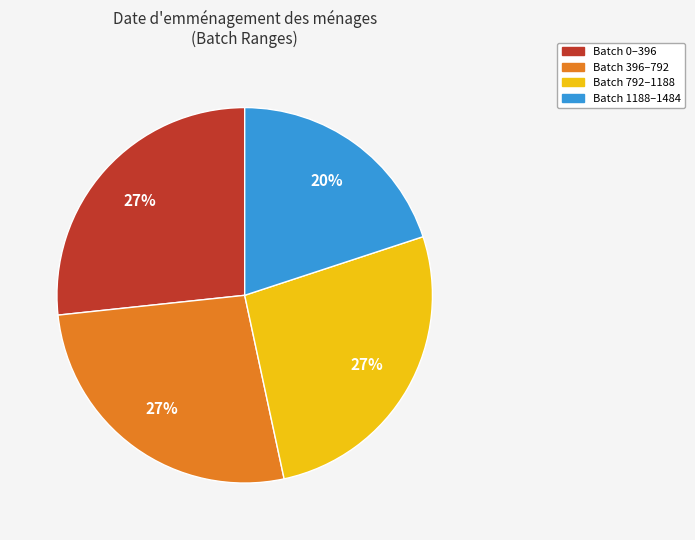

How many segments does this pie chart have?

4